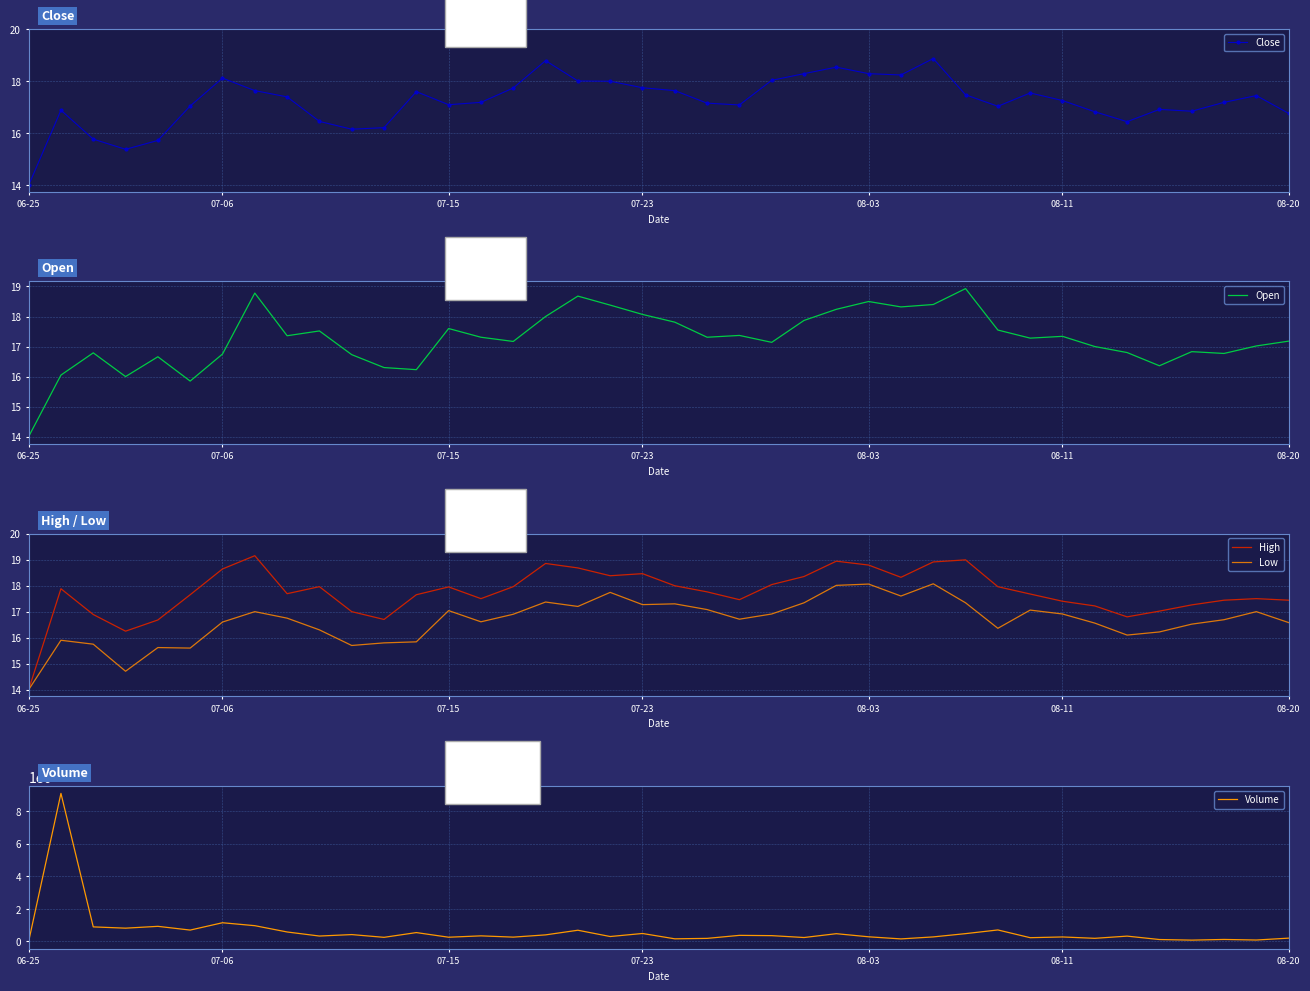

What are all the series names shown in the legend?

Close, Open, High, Low, Volume